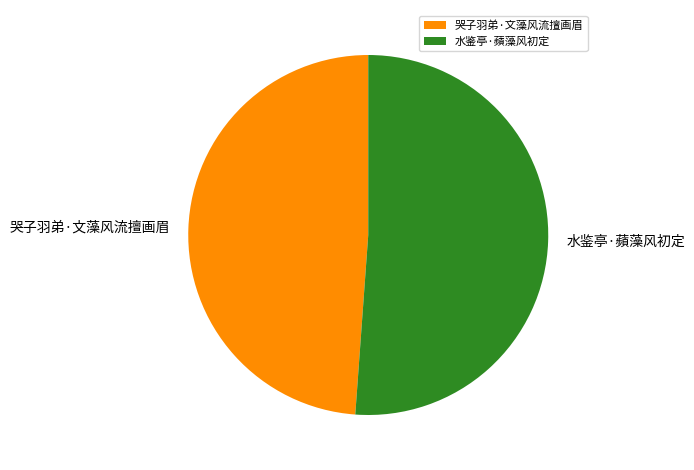

What is the smallest slice in the pie chart?

哭子羽弟·文藻风流擅画眉